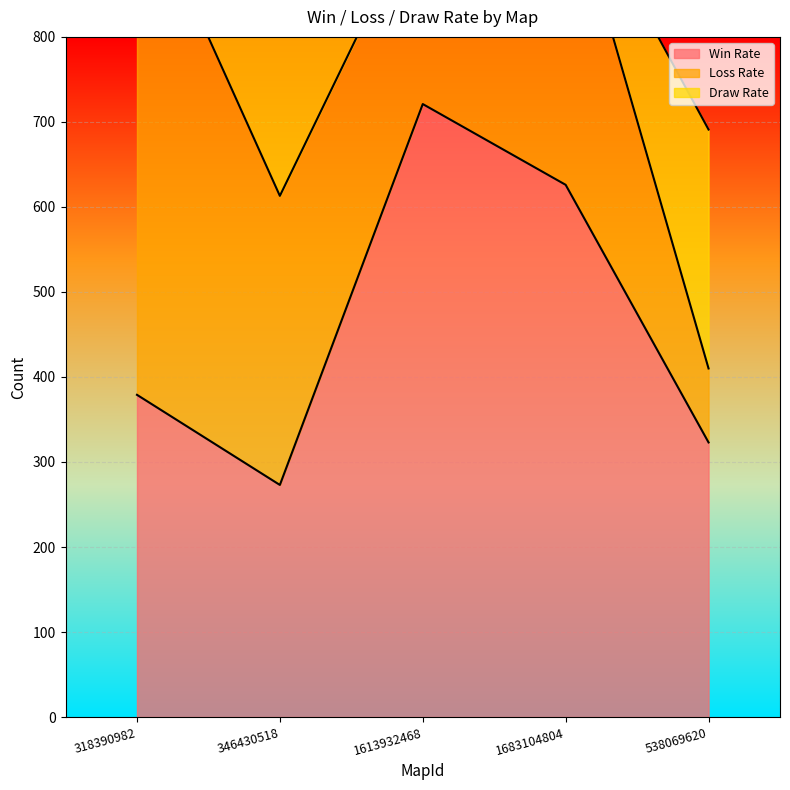

Reading left to right, extract all data points from this chart.

Win Rate: 379	273	721	626	323
Loss Rate: 607	340	239	367	87
Draw Rate: 14	387	40	7	281